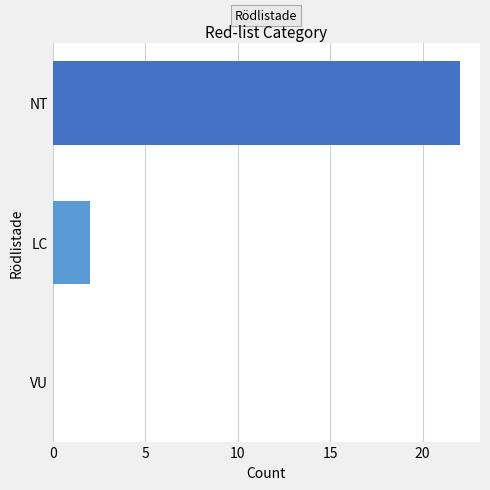

Approximately how many times larger is the value at NT compared to LC?

11.0